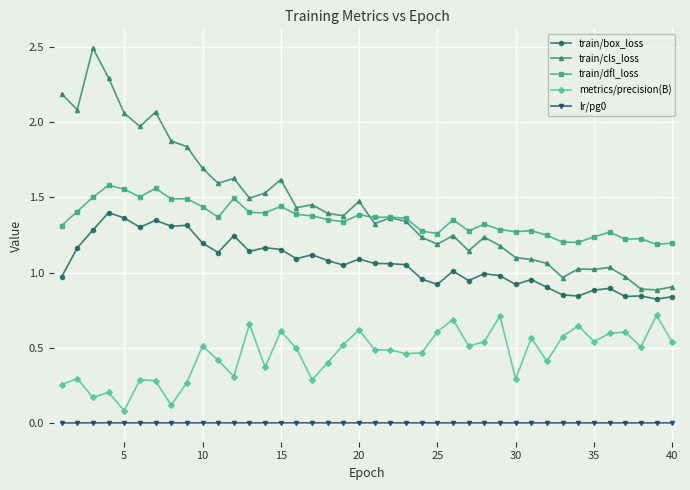

True or false: train/box_loss and metrics/precision(B) intersect in this chart.

False